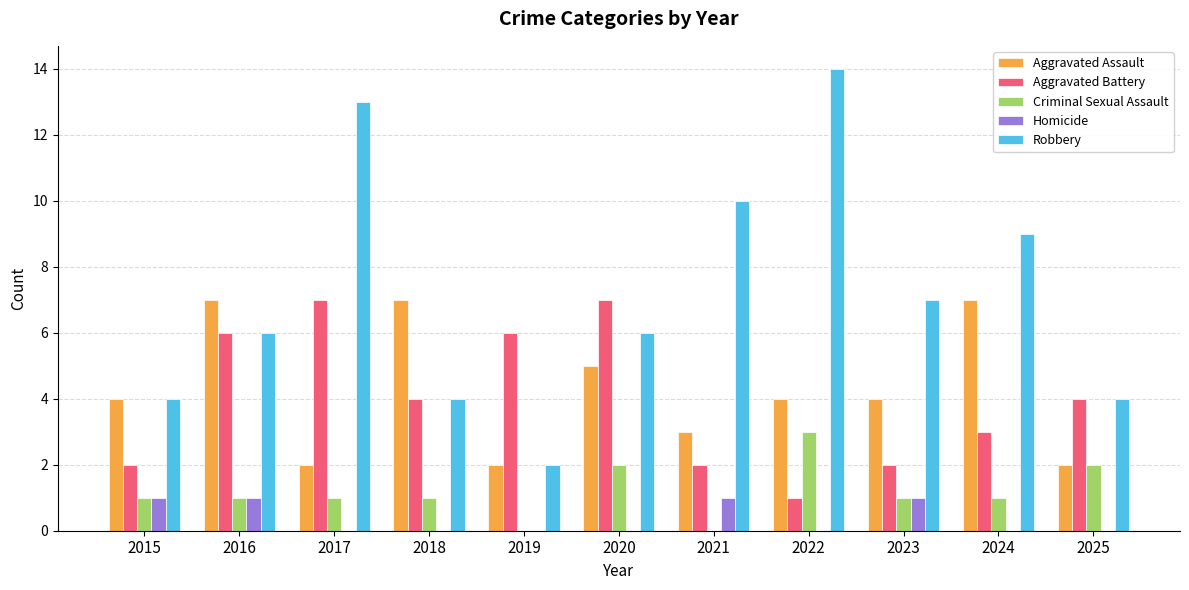

What is the maximum value for Robbery?

14